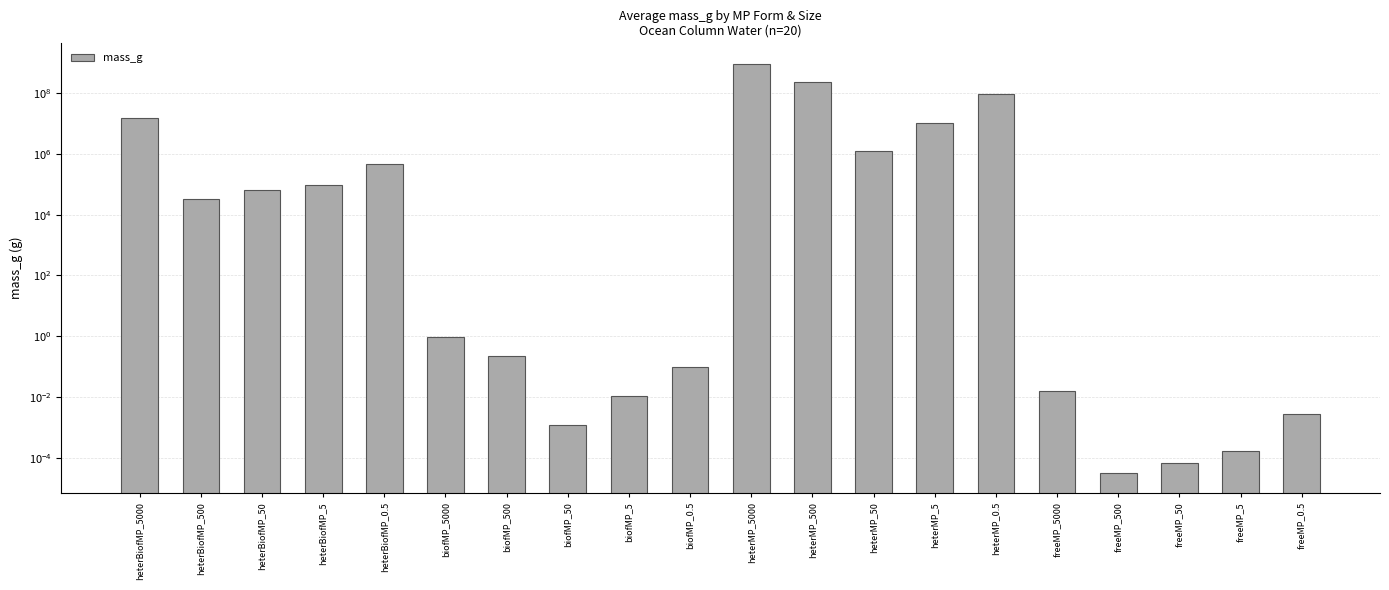

The chart shows a value of 0.1 at biofMP_0.5. True or false?

True